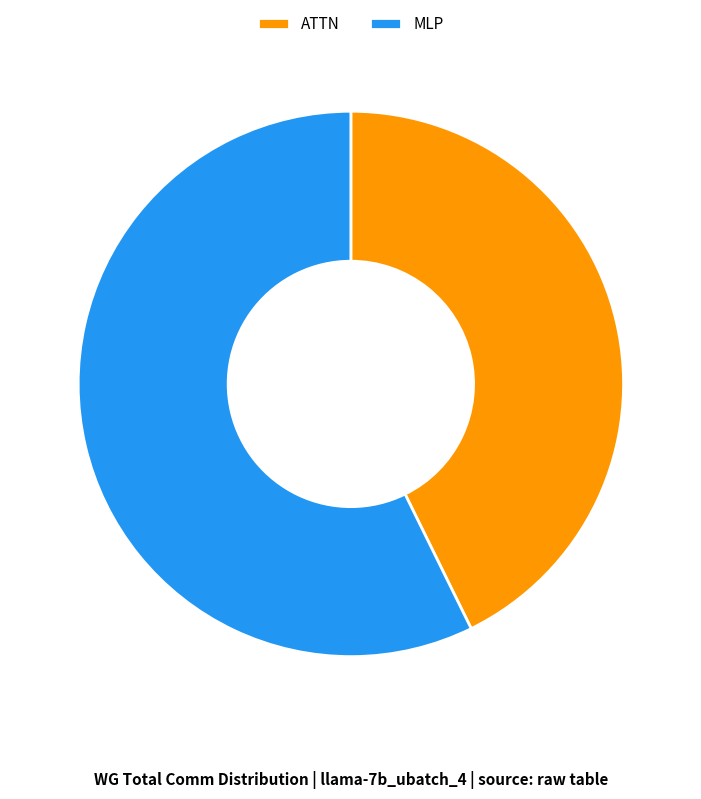

Which has a higher value, ATTN or MLP?

MLP